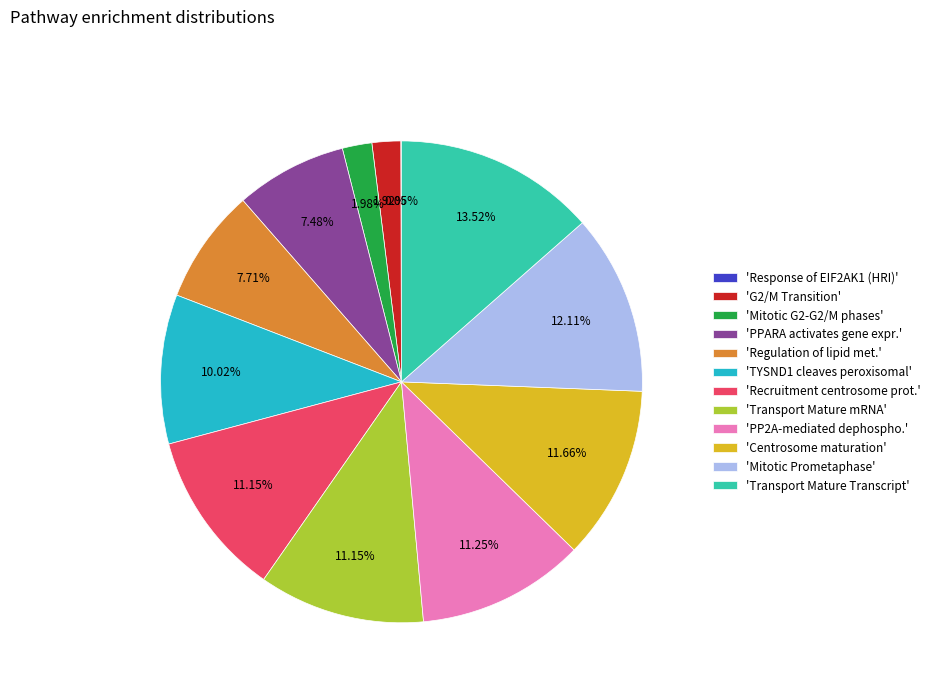

To the nearest percent, what is the average slice percentage?

8%